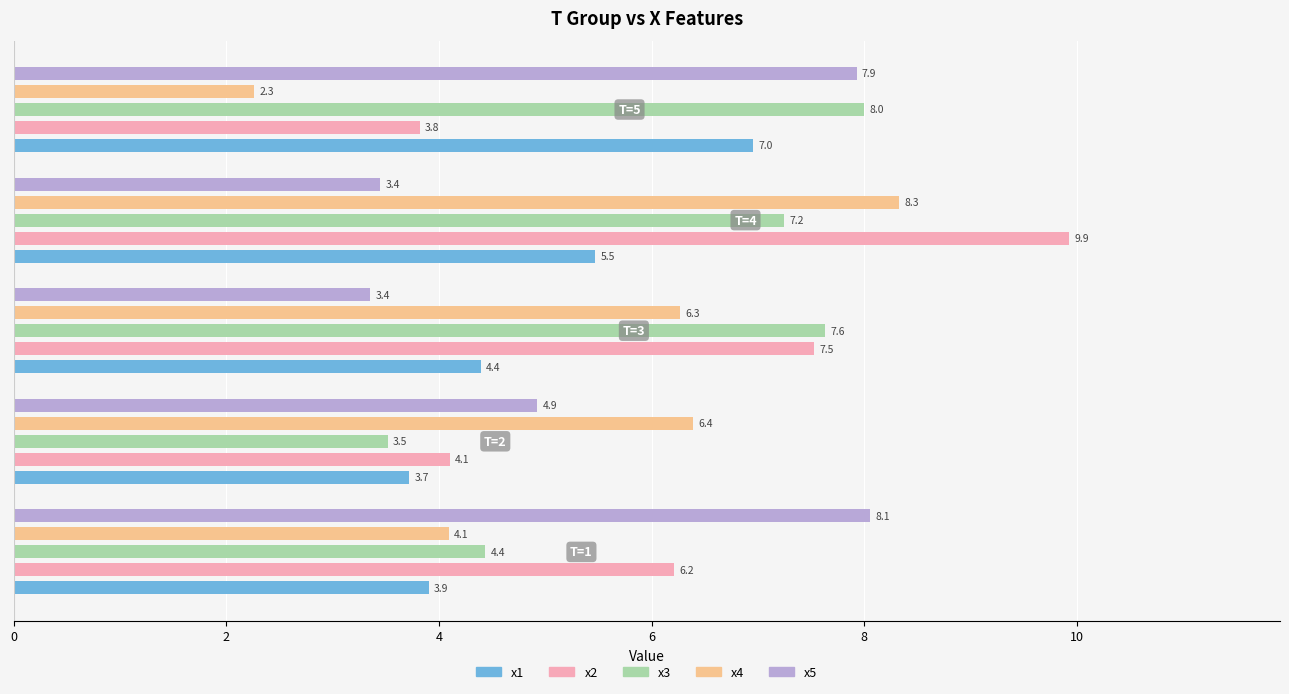

What is the average value of the x2 series?

6.3